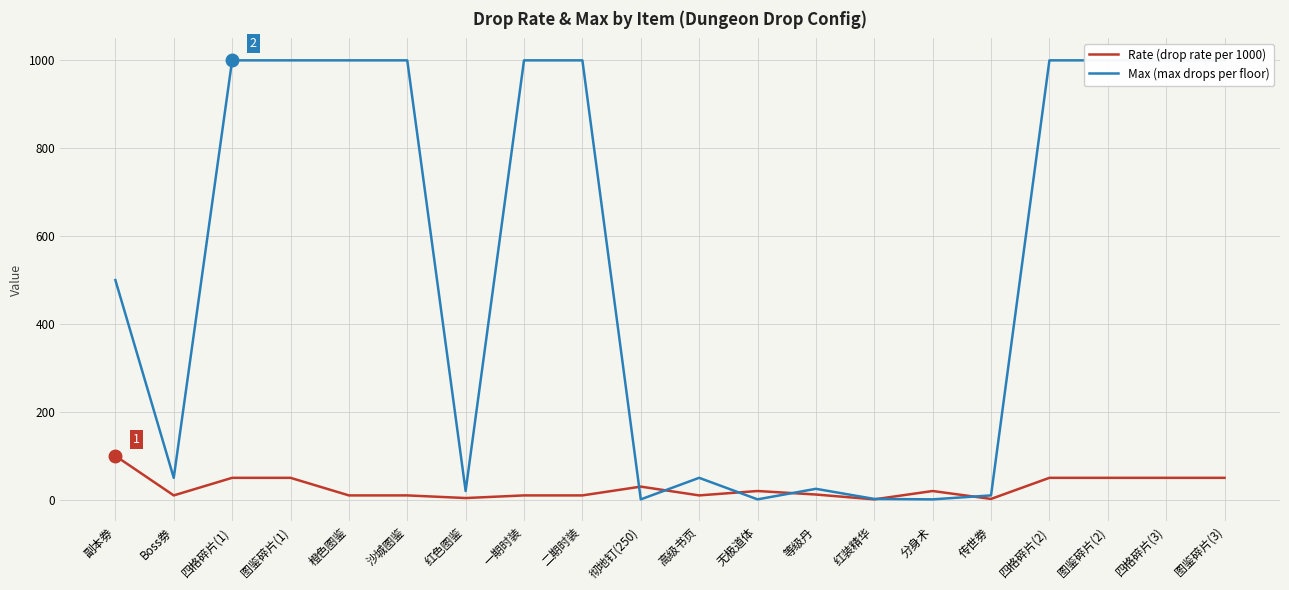

Reading right to left, list all the values displayed in this chart.

Rate: 50	50	50	50	2	20	1	12	20	10	30	10	10	4	10	10	50	50	10	100
Max: 1000	1000	1000	1000	10	1	2	25	1	50	1	1000	1000	20	1000	1000	1000	1000	50	500